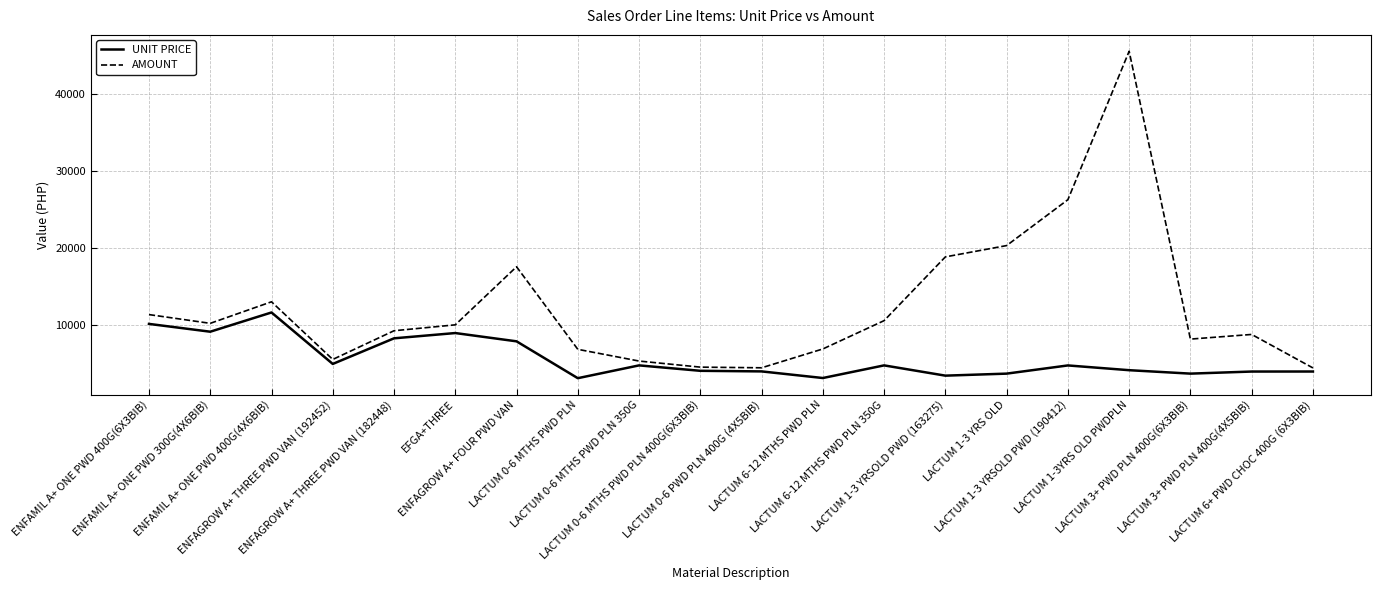

List the series in order of their peak value, highest first.

AMOUNT, UNIT PRICE